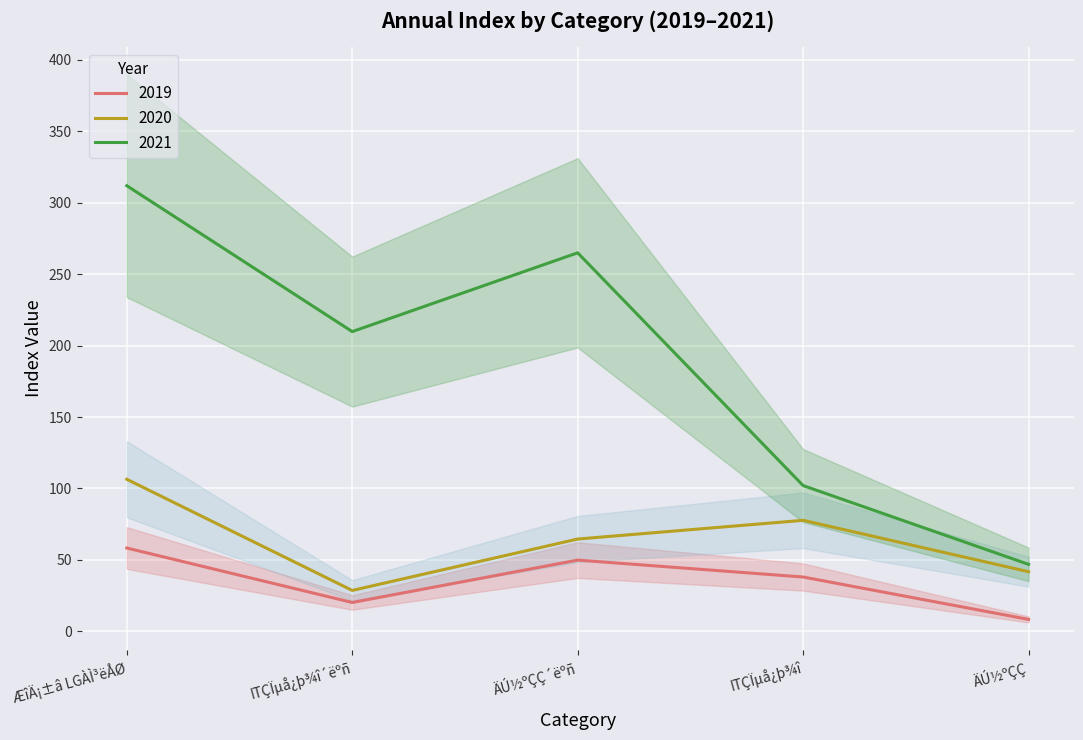

The value of 2021 at ITÇÏµå¿þ¾î´ëºñ is 209.7. True or false?

True